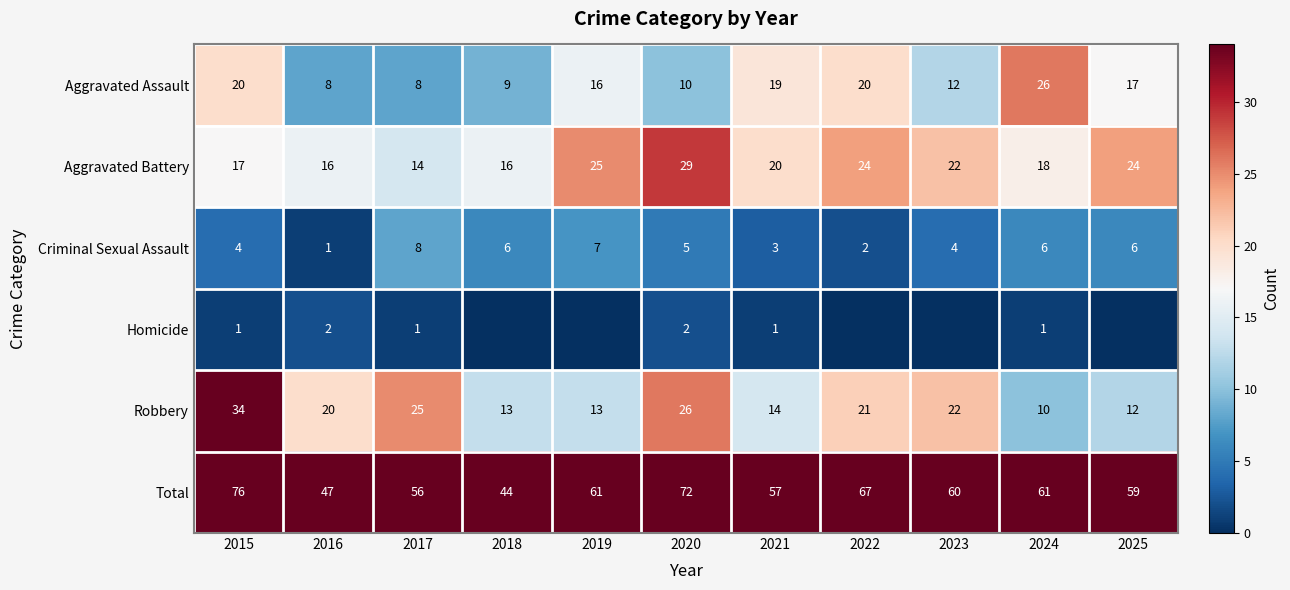

Is it true that Aggravated Assault equals 12 at 2023?

True